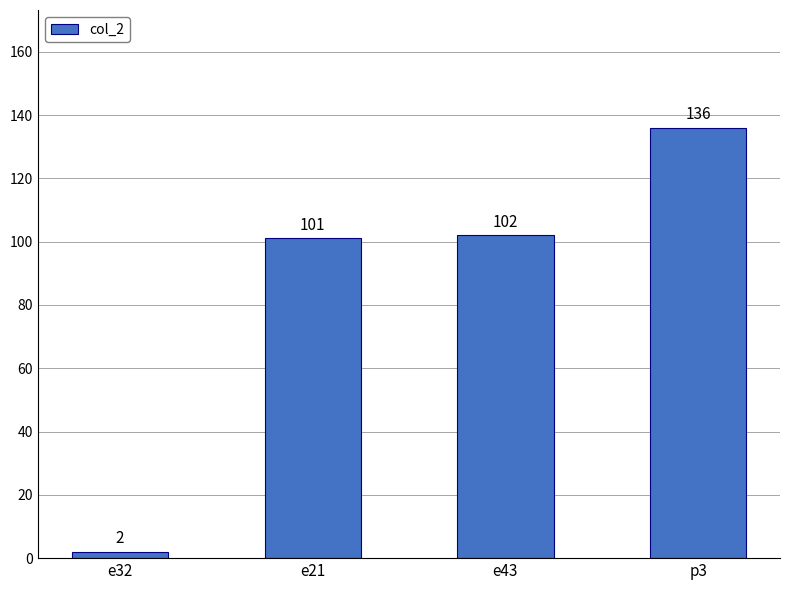

What is the label of the 3rd bar from the right?

e21